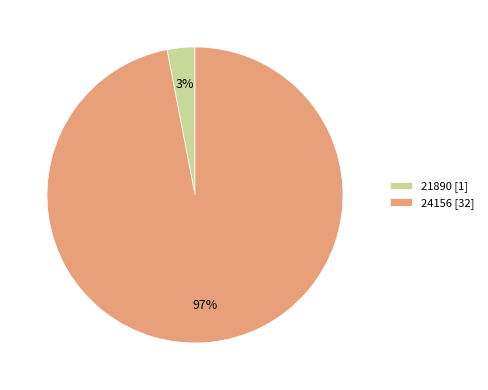

Which has a higher value, 21890 or 24156?

24156